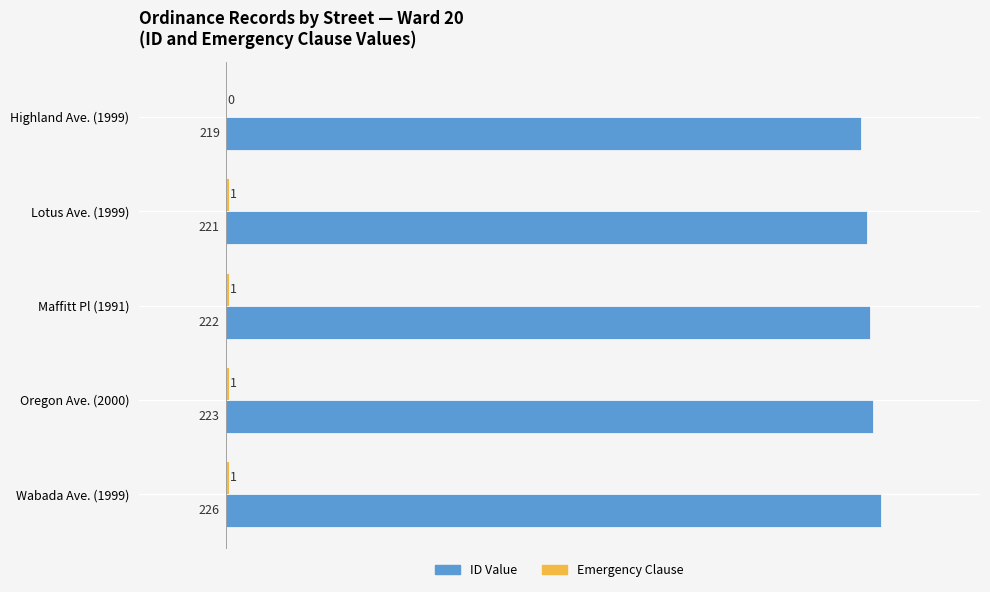

What is the total value across all series at Lotus Ave. (1999)?

222